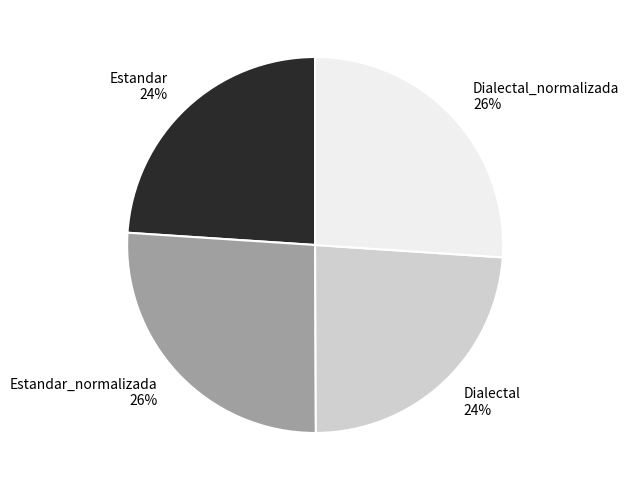

Does any single category account for the majority?

No